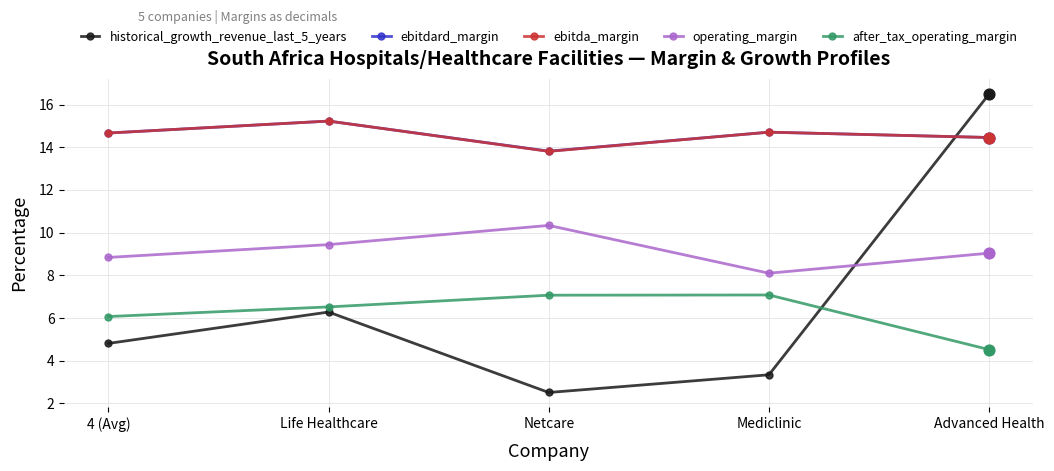

Is the value of historical_growth_revenue_last_5_years at Advanced Health greater than the value of ebitda_margin at 4 (Avg)?

Yes